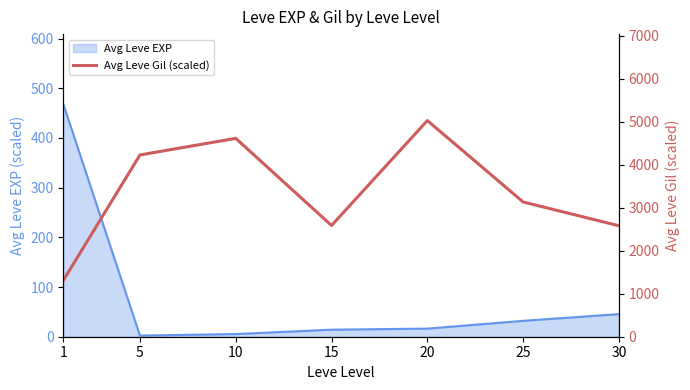

What is the value of the 6th point from the left?

3133.3